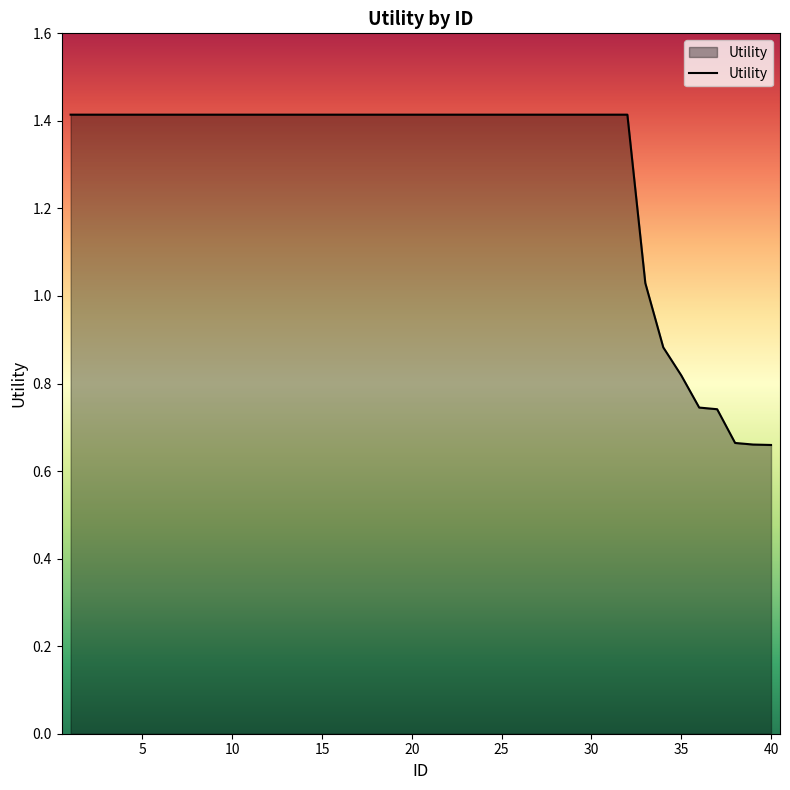

What is the greatest value displayed?

1.4